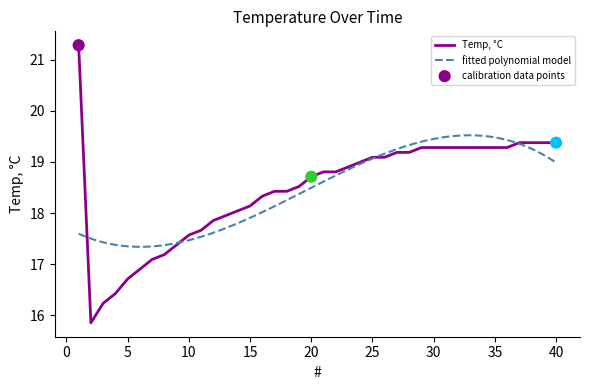

Which has a higher value, 5 or 22?

22